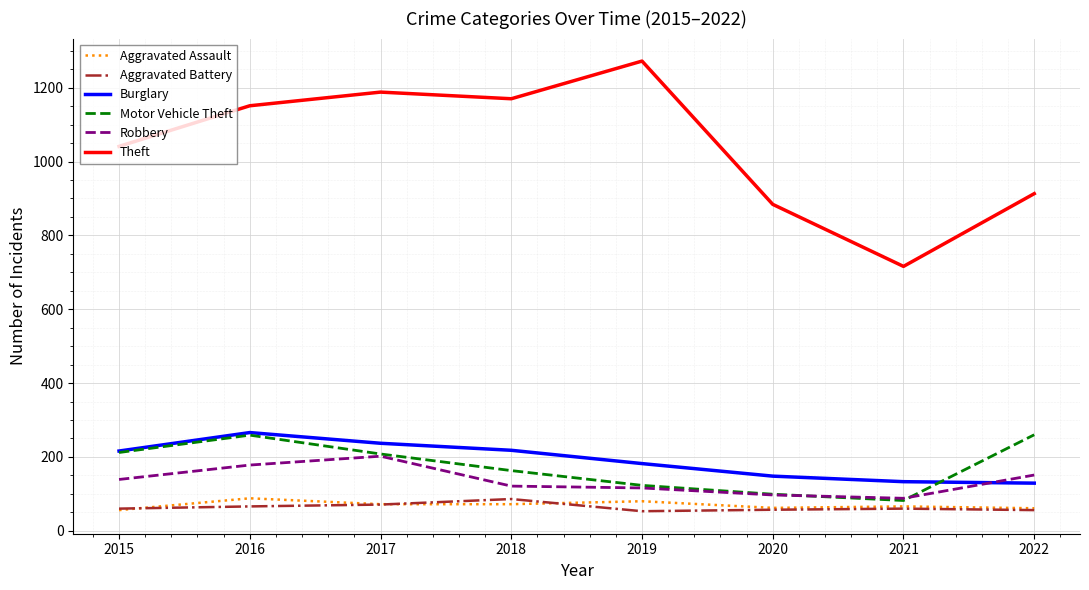

What is the difference between the highest and lowest values at 2018?

1098